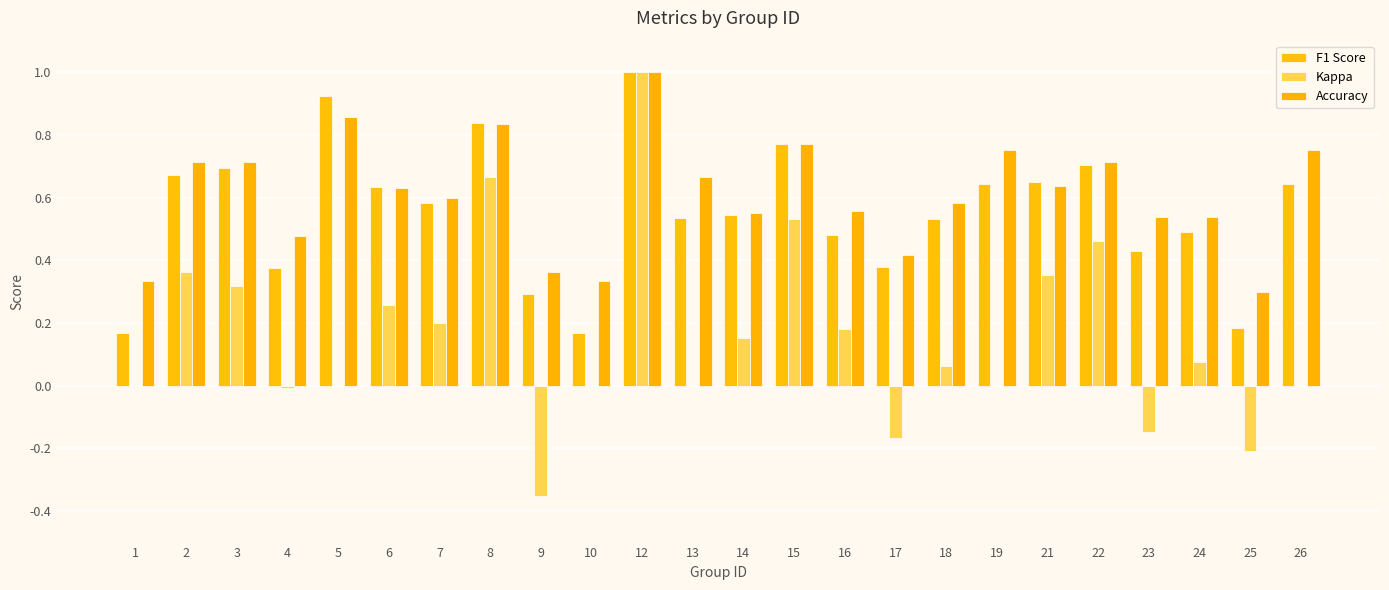

At which label is Accuracy closest to 0?

25